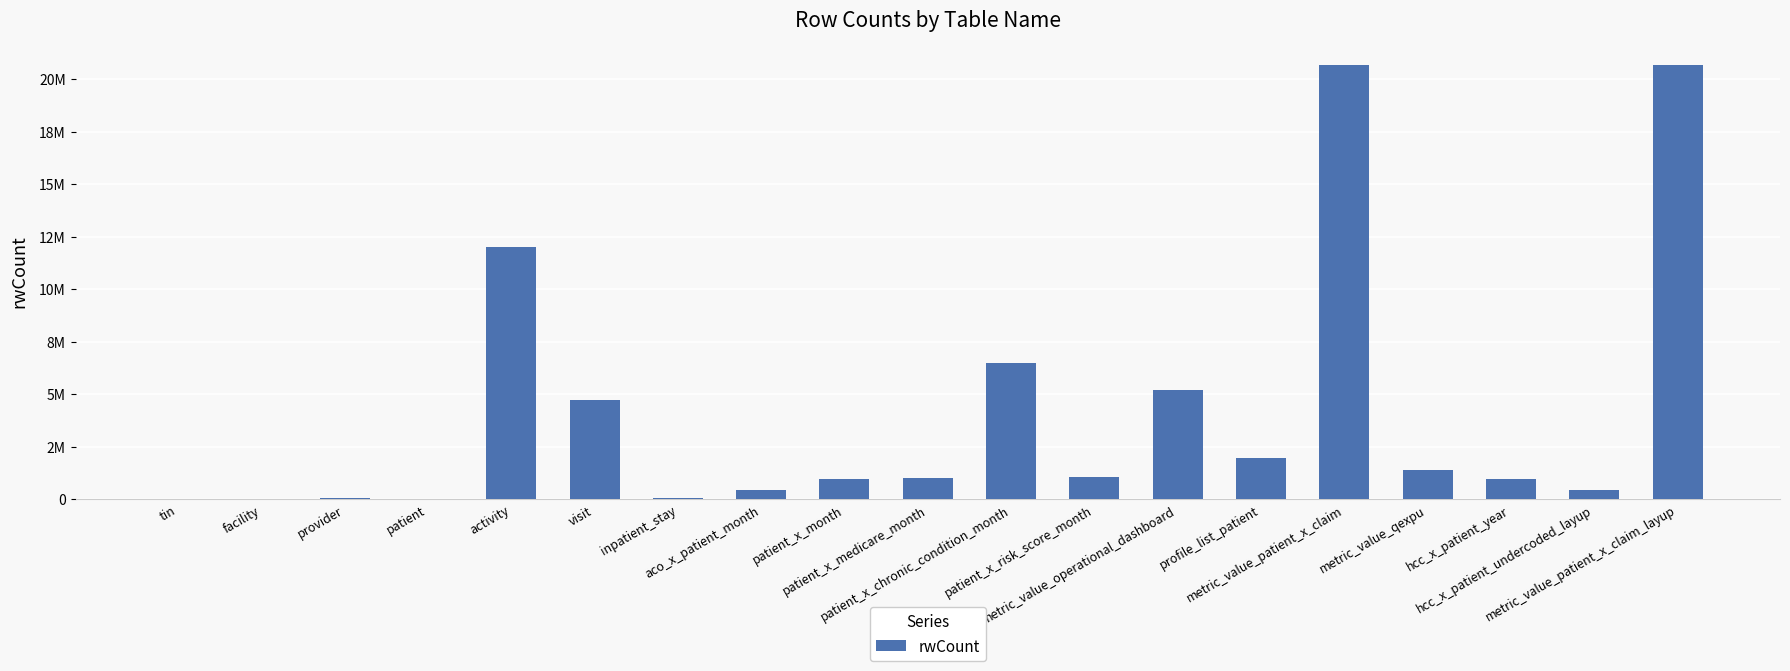

What is the ratio of the value at profile_list_patient to the value at patient?

85.2